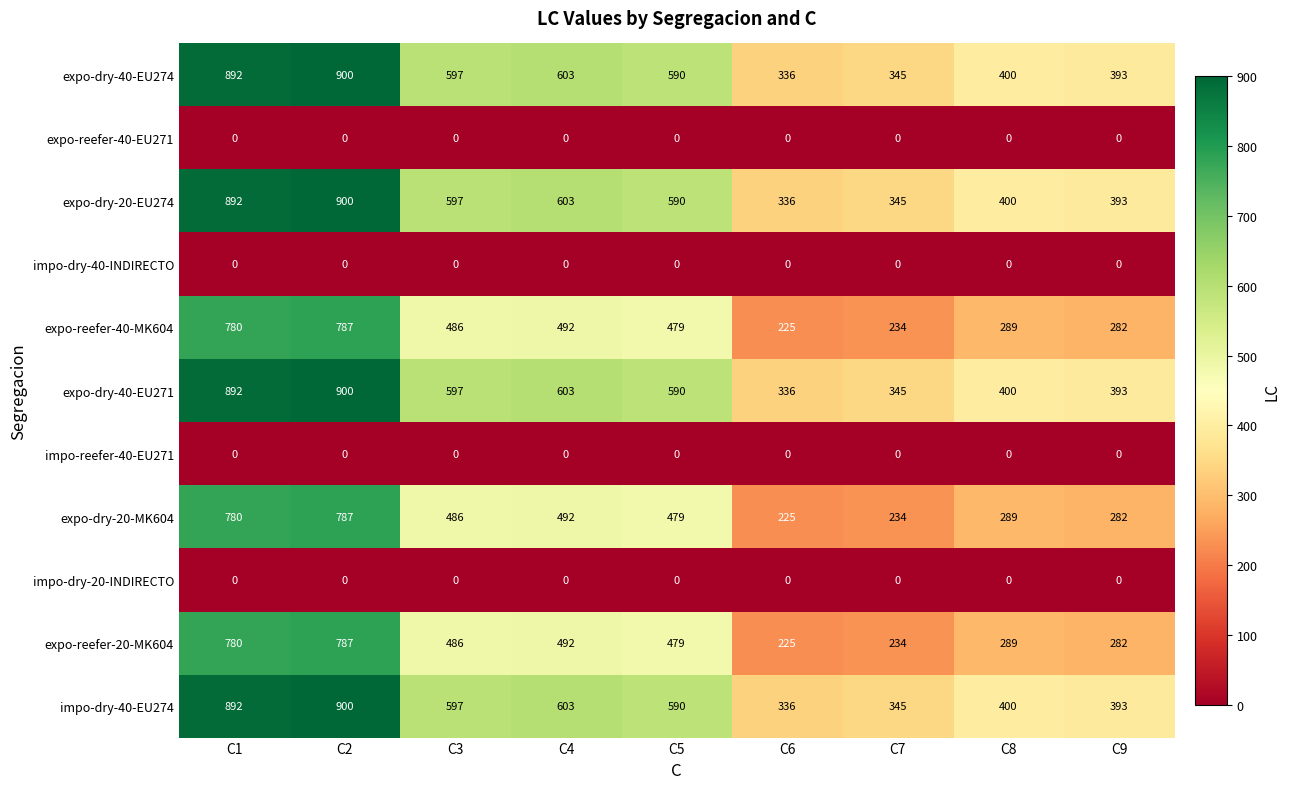

What is the spread (max minus min) of values at C9?

393